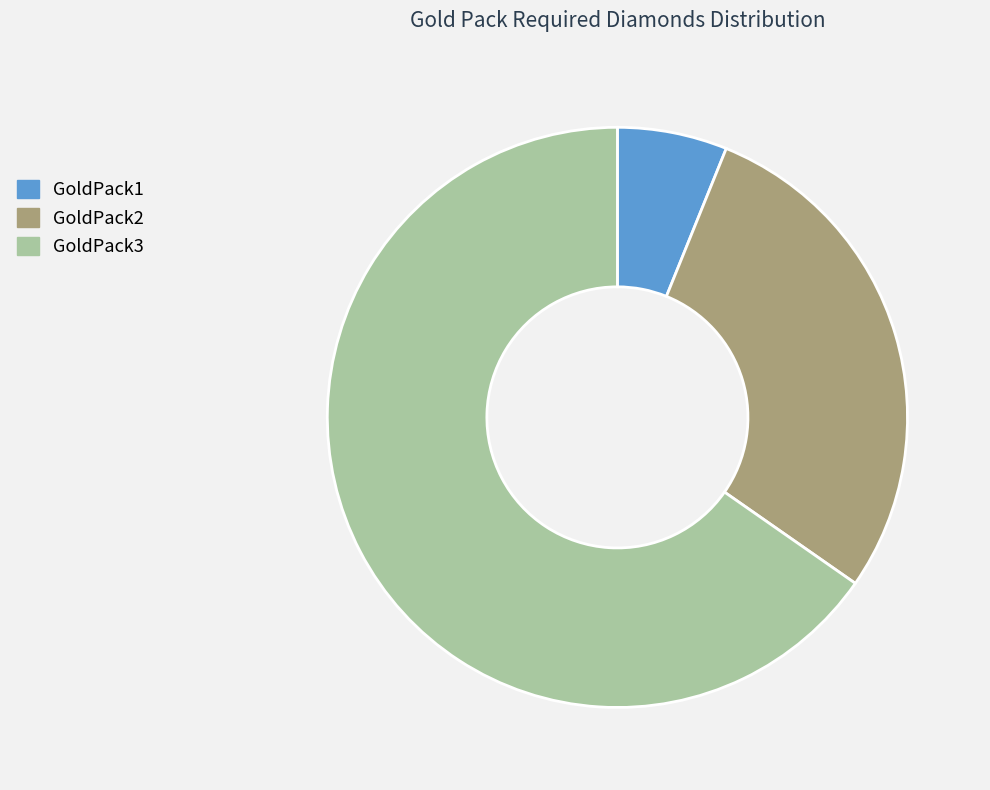

Rank the categories by value from highest to lowest.

GoldPack3, GoldPack2, GoldPack1